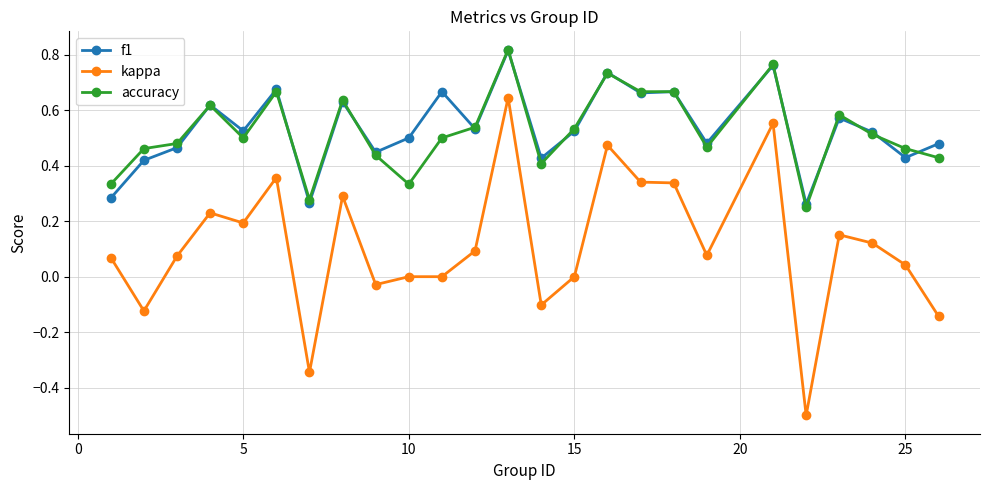

True or false: kappa has more than 1 points higher than both neighbors.

True